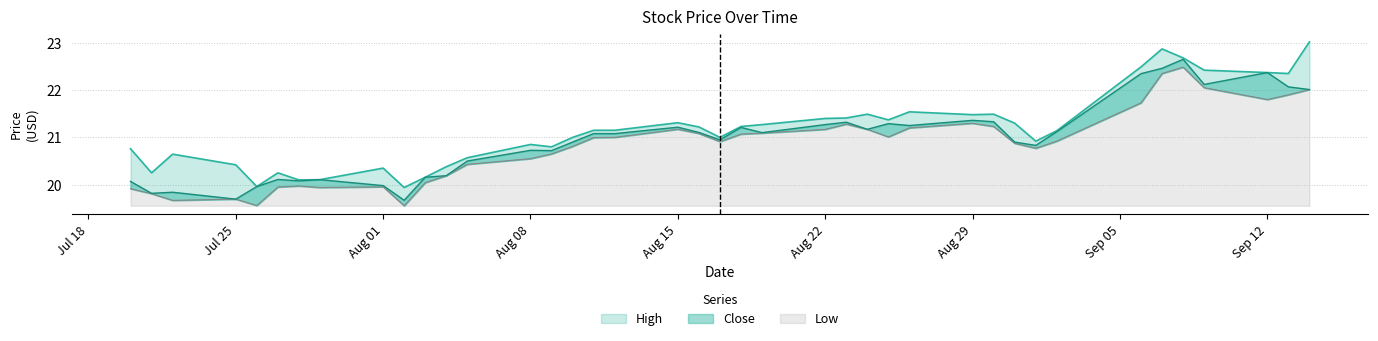

How many data points in High are above 21?

22